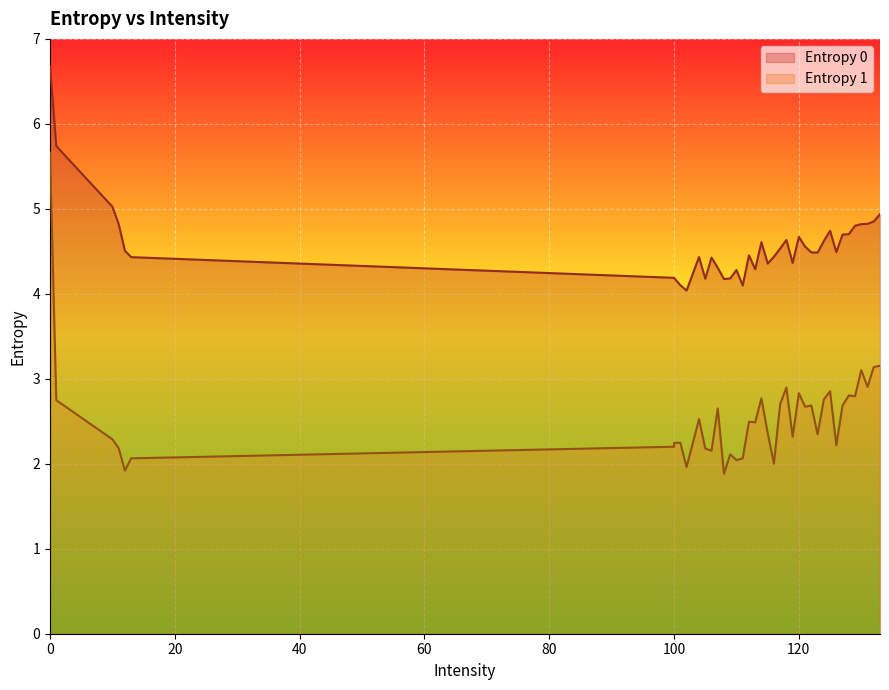

True or false: Entropy 1 and Entropy 0 intersect in this chart.

False